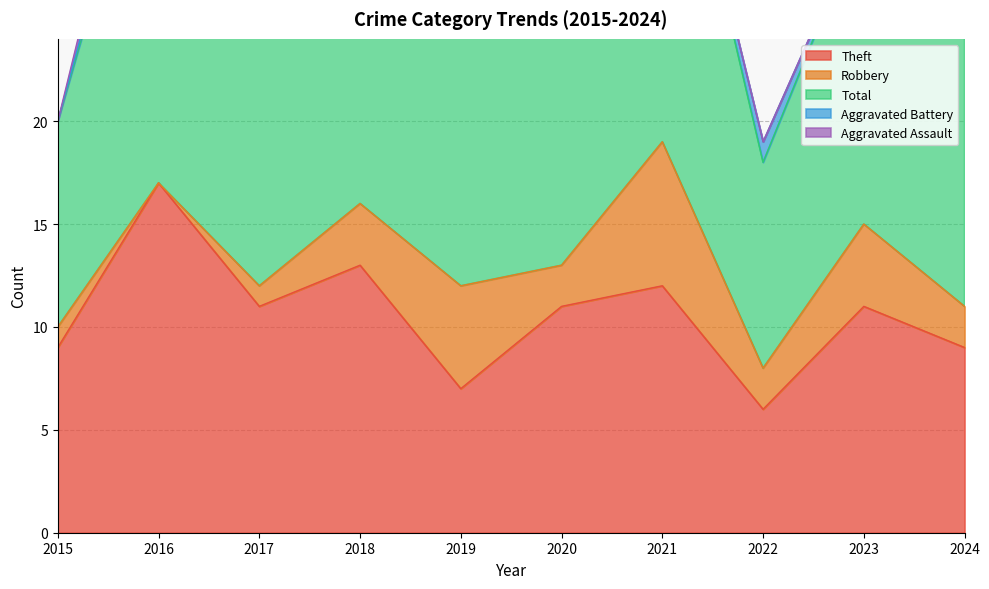

True or false: Total and Aggravated Battery intersect in this chart.

False